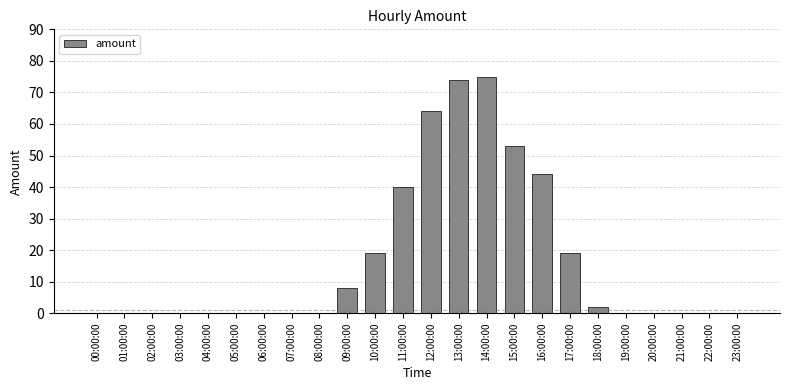

Reading right to left, transcribe all the data shown in this chart.

0	0	0	0	0	2	19	44	53	75	74	64	40	19	8	0	0	0	0	0	0	0	0	0